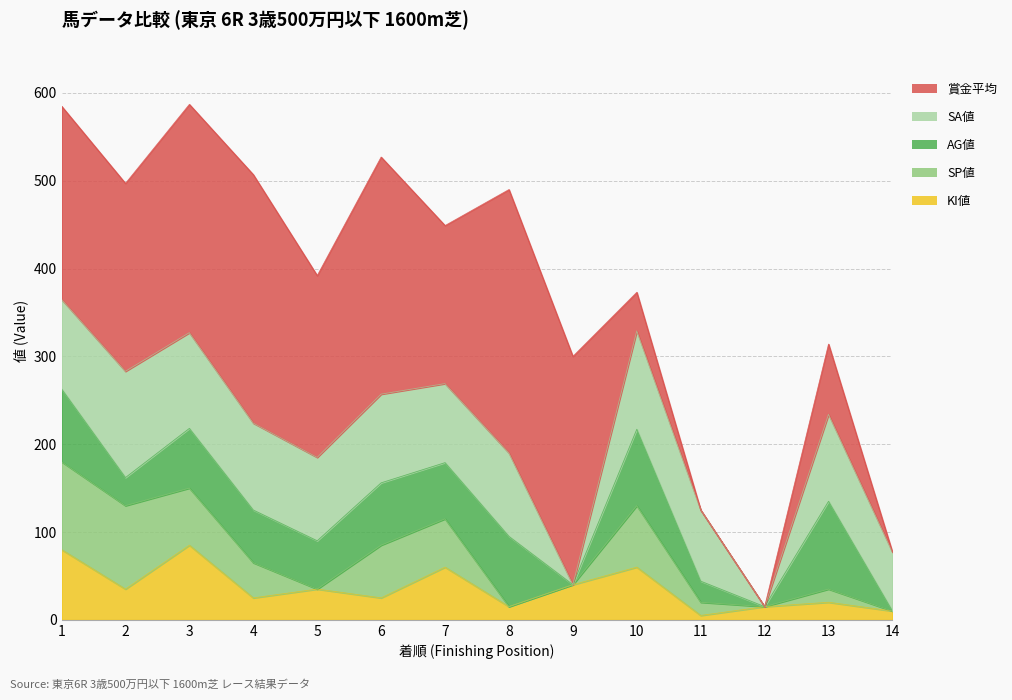

Which category has the highest value in the SA値 series?

2